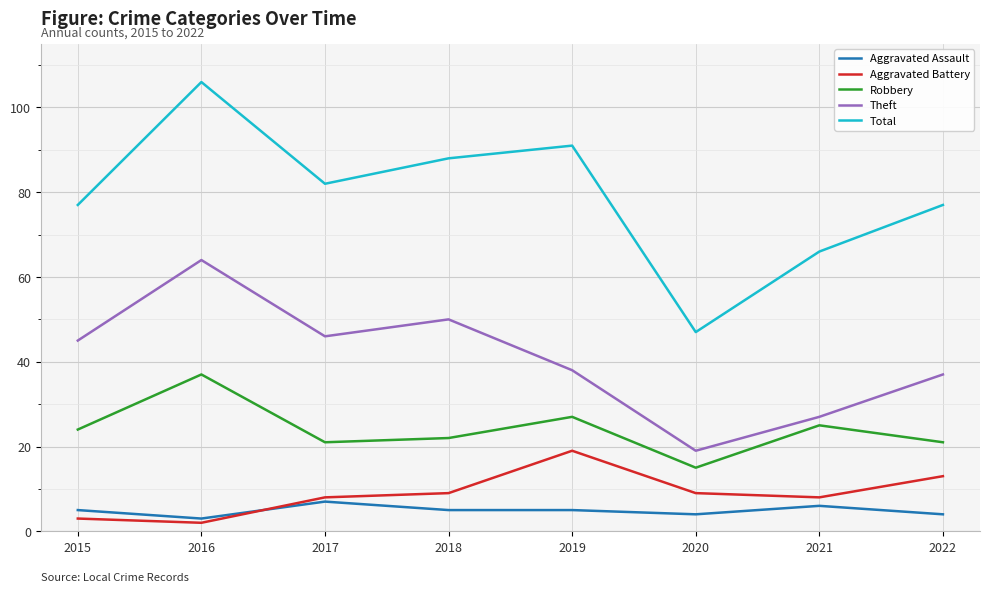

True or false: Theft and Aggravated Battery cross at least once.

False